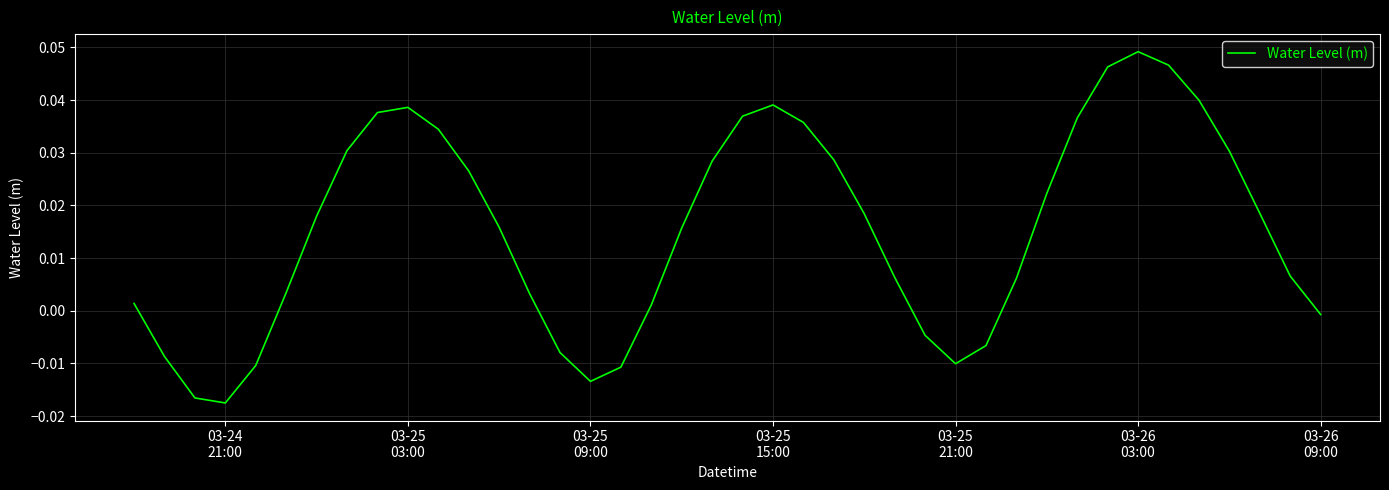

How many lines are shown in the chart?

1